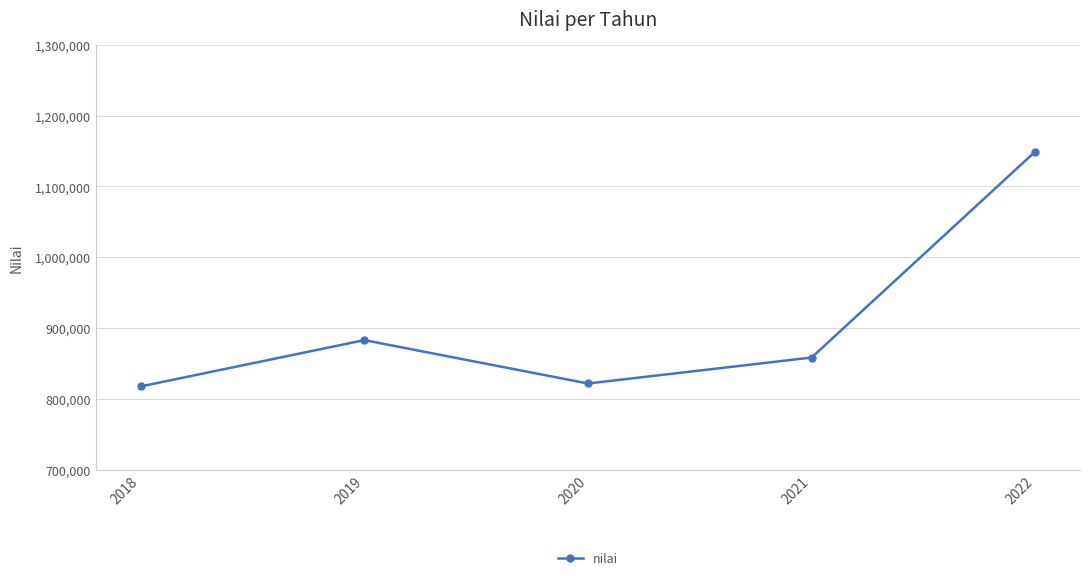

What is the value of the 5th point from the left?

1149168